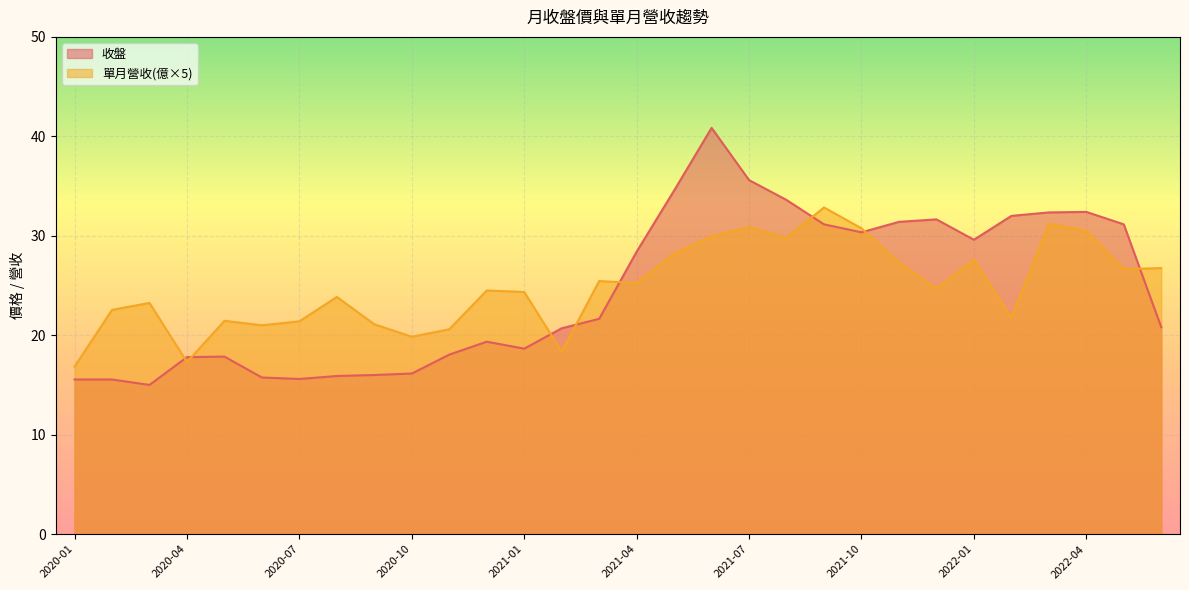

How many lines are shown in the chart?

2